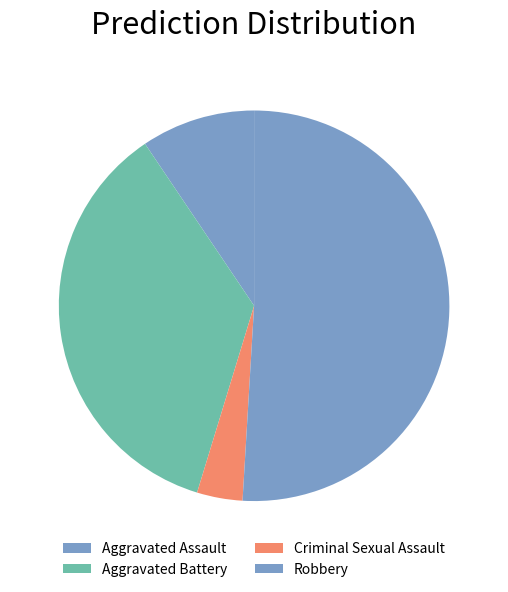

What is the ratio of the value at Aggravated Battery to the value at Robbery?

0.7